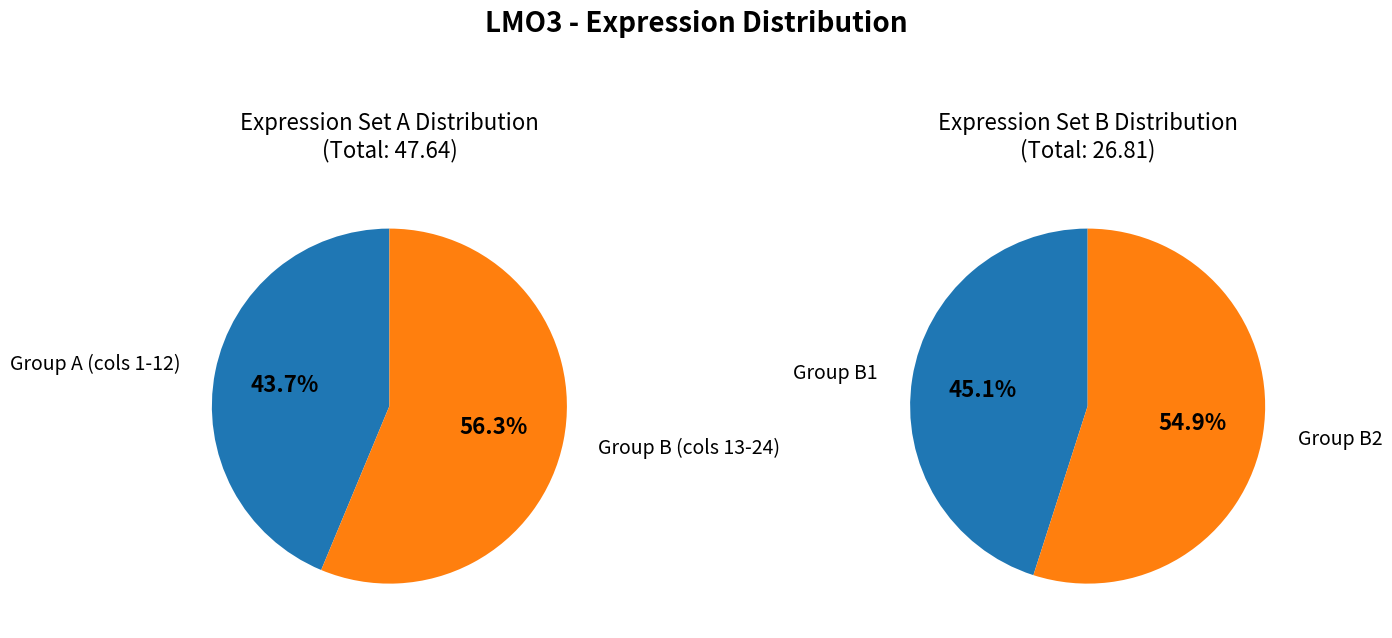

Which series changed the most between 0 and 7?

left_pie